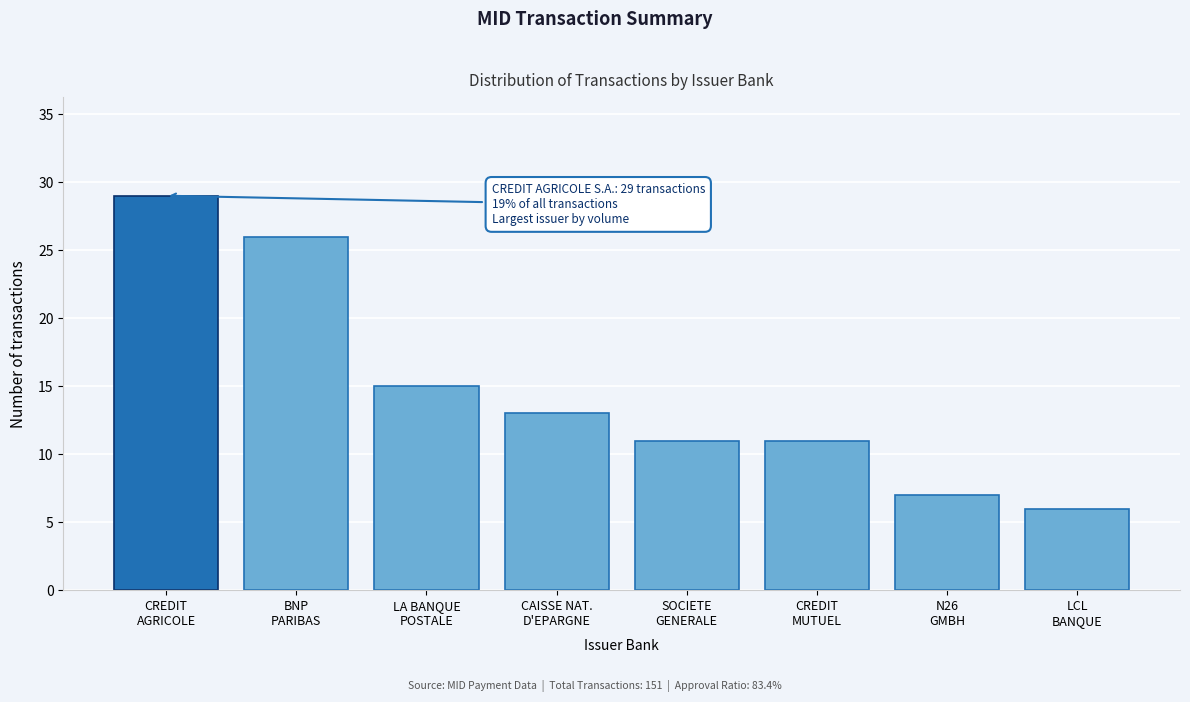

Reading left to right, extract all data points from this chart.

29	26	15	13	11	11	7	6